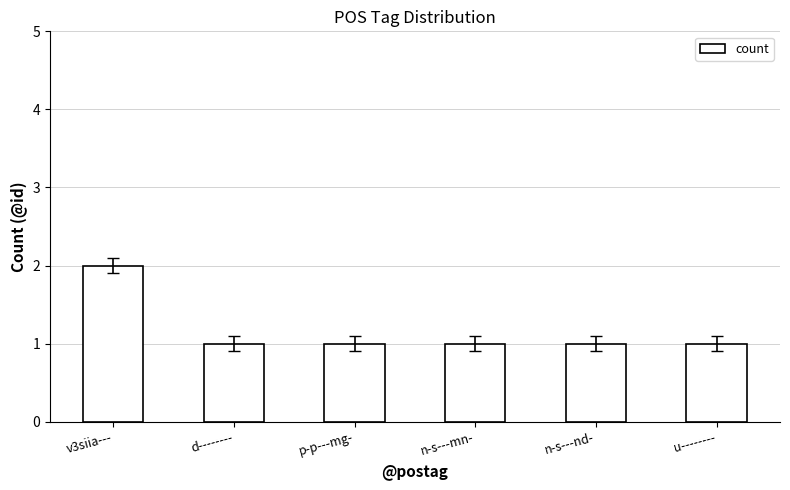

At which category does the chart reach its peak across all series?

v3siia---